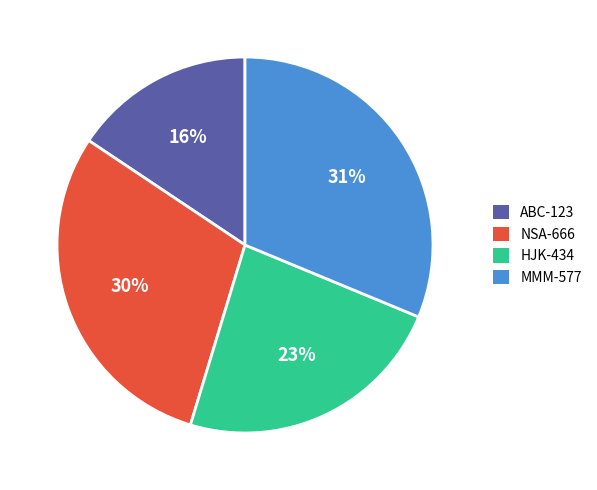

Do NSA-666 and HJK-434 together represent more than half of the pie?

Yes